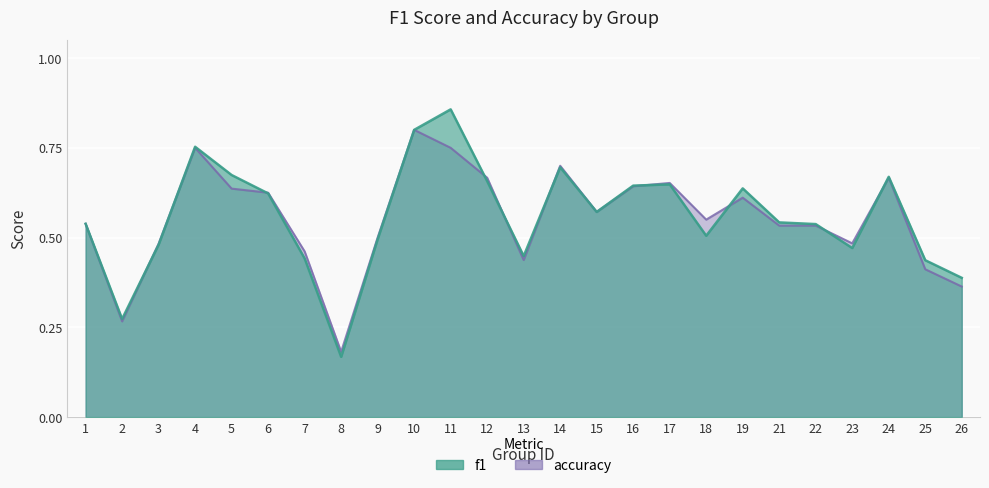

At which label is f1 closest to 0?

8